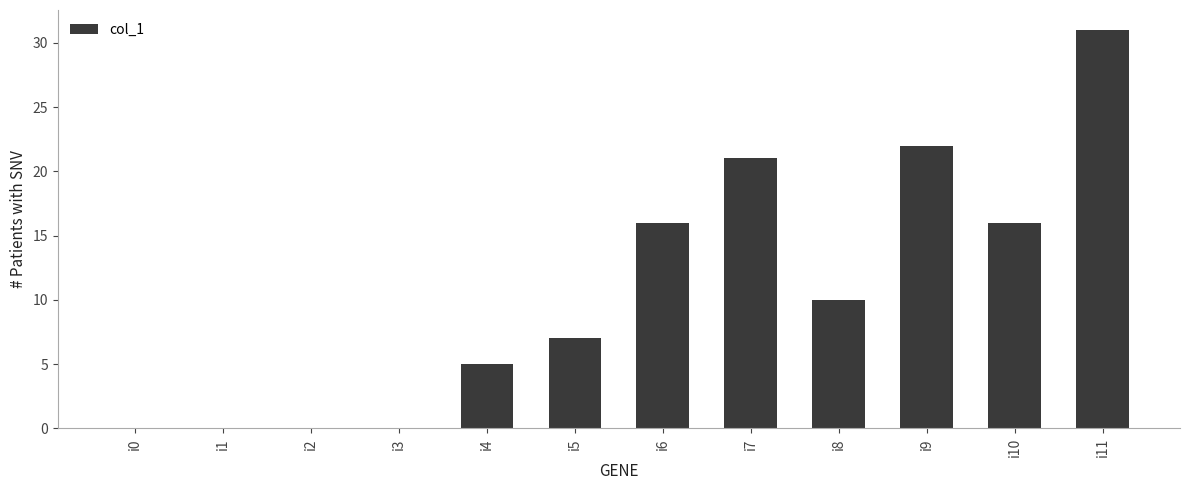

The value at i1 is 0. True or false?

True